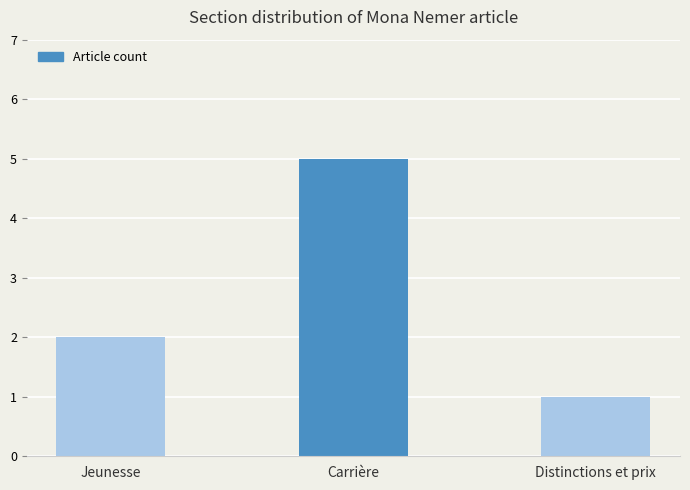

How many values are below 2?

1